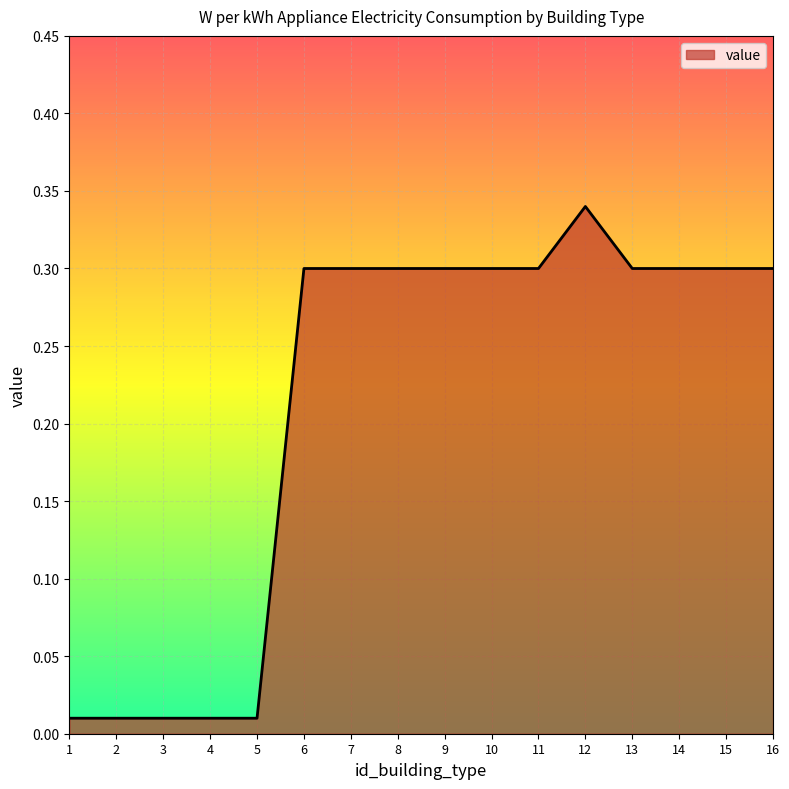

Which label corresponds to the largest value in the chart?

12